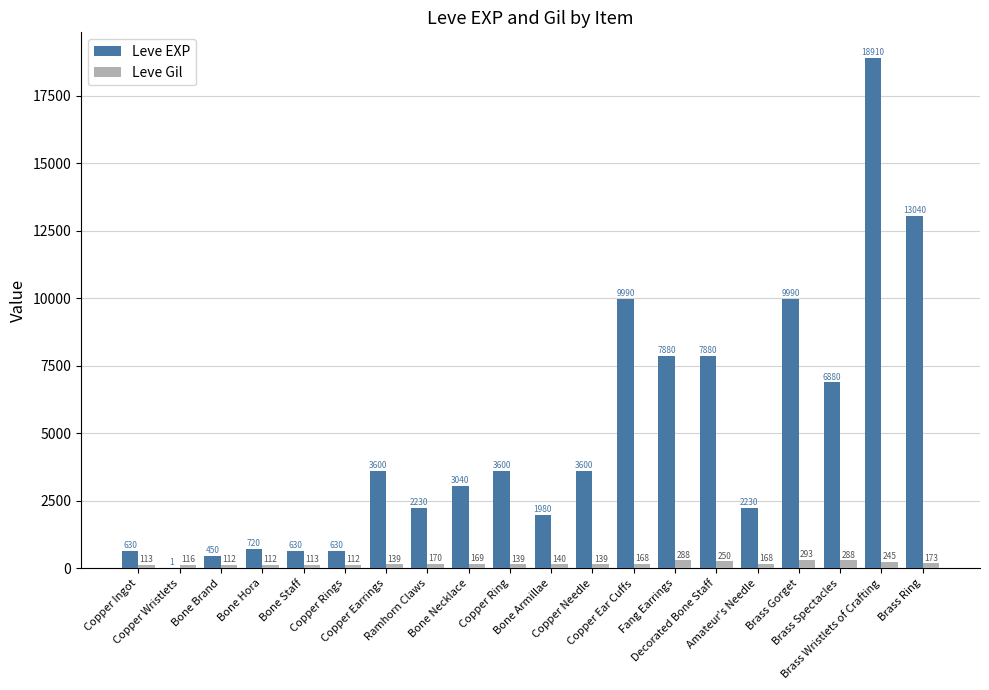

Reading right to left, list all the values displayed in this chart.

Leve EXP: Brass Ring=13040	Brass Wristlets of Crafting=18910	Brass Spectacles=6880	Brass Gorget=9990	Amateur's Needle=2230	Decorated Bone Staff=7880	Fang Earrings=7880	Copper Ear Cuffs=9990	Copper Needle=3600	Bone Armillae=1980	Copper Ring=3600	Bone Necklace=3040	Ramhorn Claws=2230	Copper Earrings=3600	Copper Rings=630	Bone Staff=630	Bone Hora=720	Bone Brand=450	Copper Wristlets=1	Copper Ingot=630
Leve Gil: Brass Ring=173	Brass Wristlets of Crafting=245	Brass Spectacles=288	Brass Gorget=293	Amateur's Needle=168	Decorated Bone Staff=250	Fang Earrings=288	Copper Ear Cuffs=168	Copper Needle=139	Bone Armillae=140	Copper Ring=139	Bone Necklace=169	Ramhorn Claws=170	Copper Earrings=139	Copper Rings=112	Bone Staff=113	Bone Hora=112	Bone Brand=112	Copper Wristlets=116	Copper Ingot=113